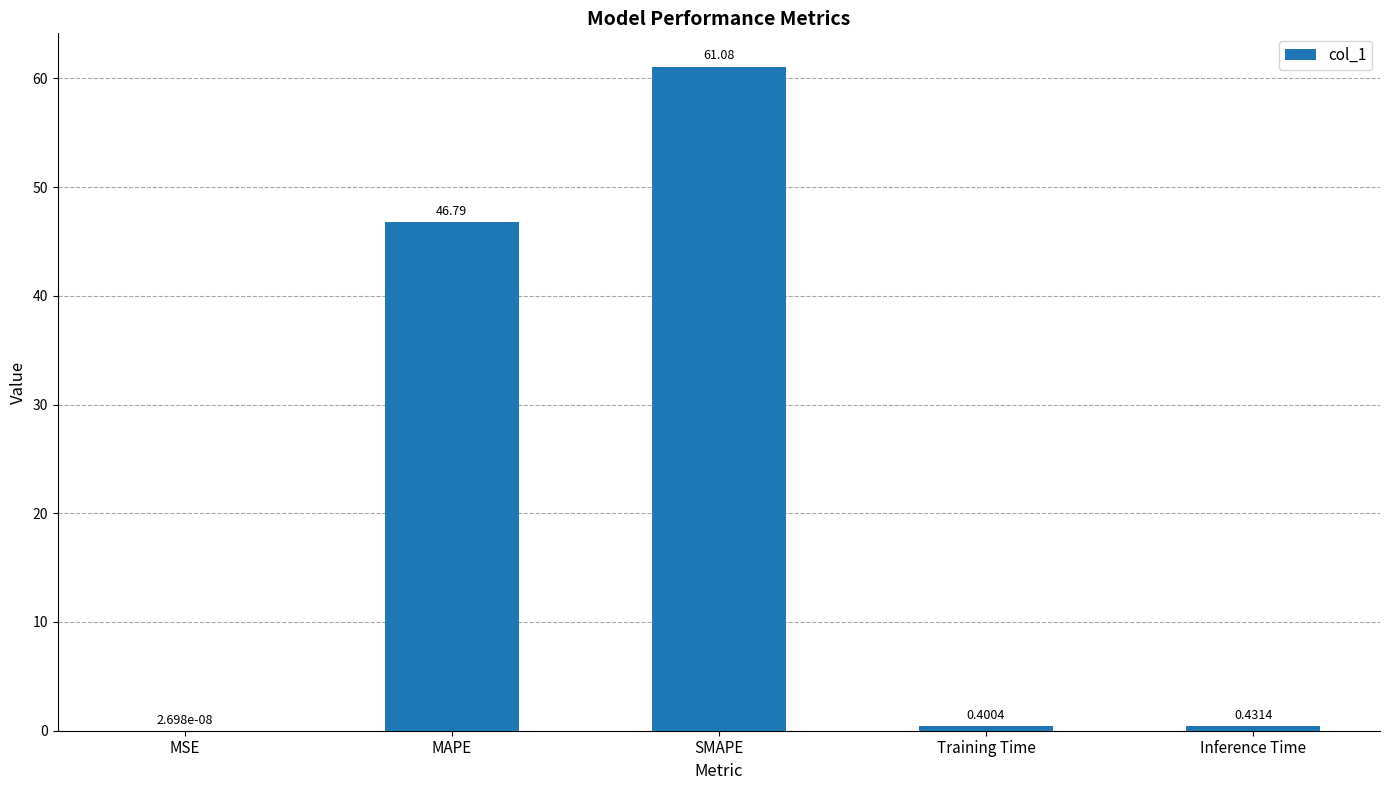

What is the sum of all values?

108.7